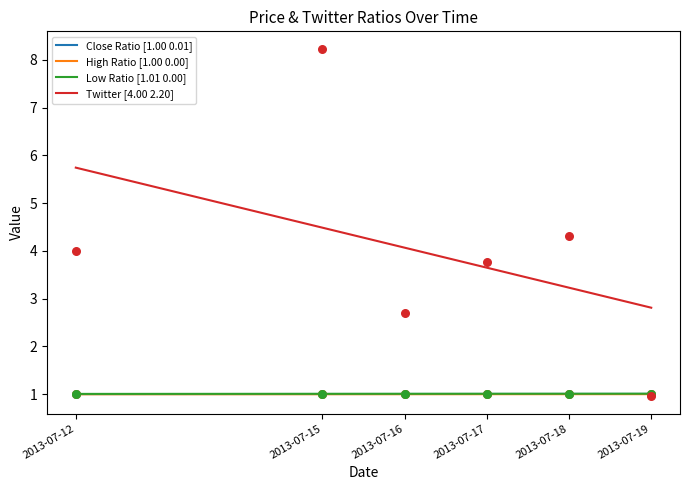

Which series reaches the minimum Y coordinate?

Twitter